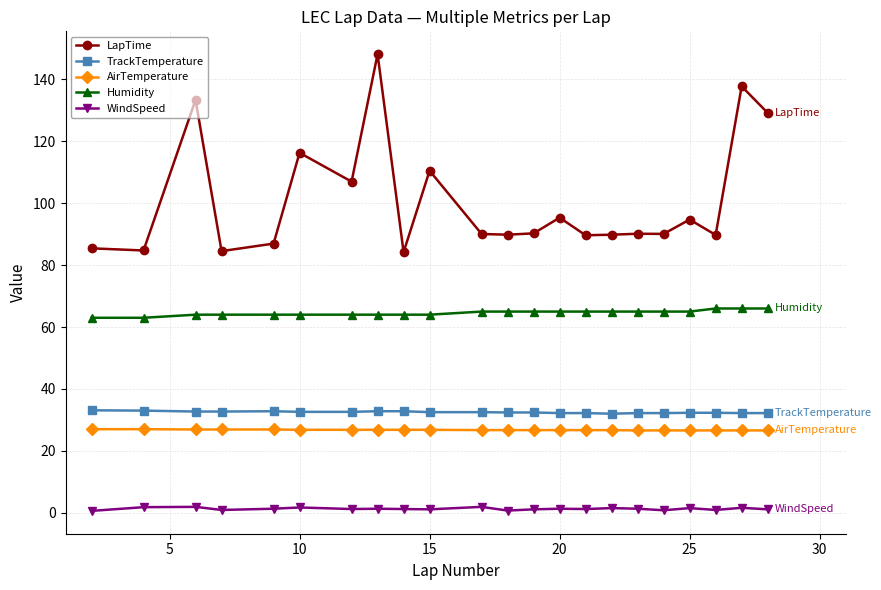

What is the sum of all TrackTemperature values?

714.7